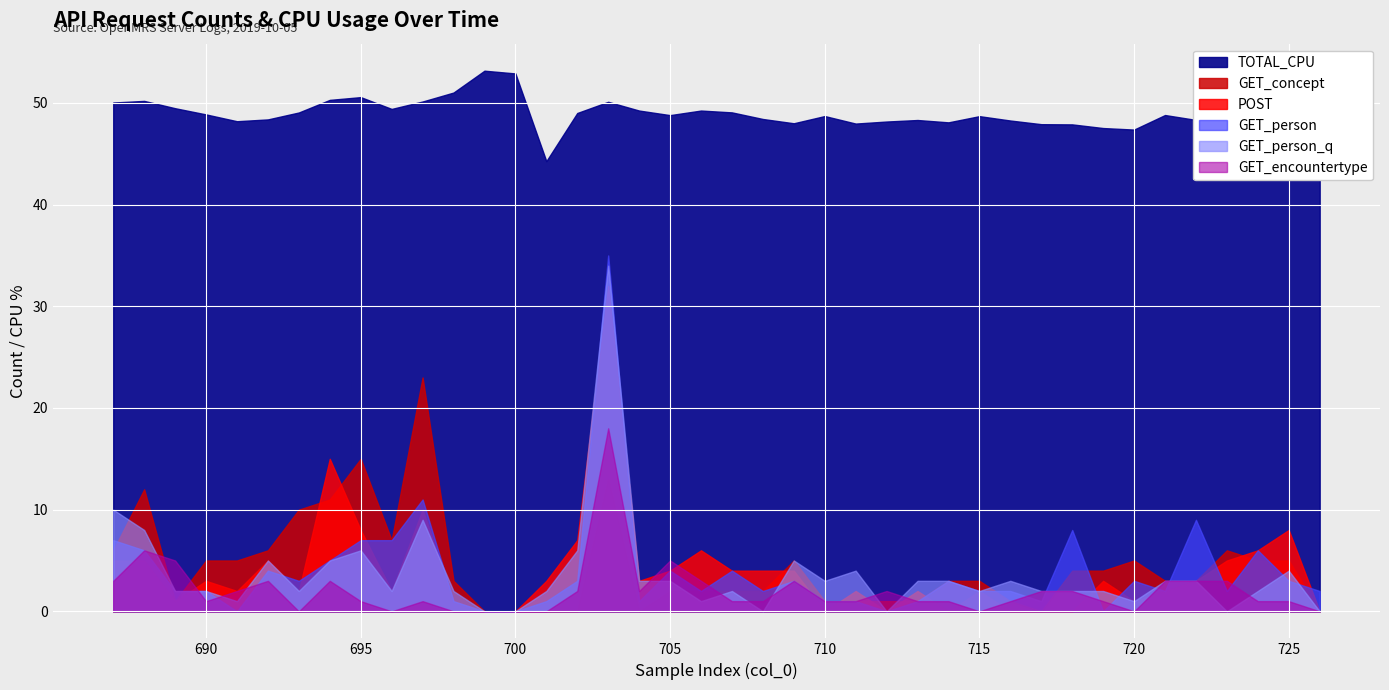

The GET_encountertype series shows 0.0 at 715. True or false?

True